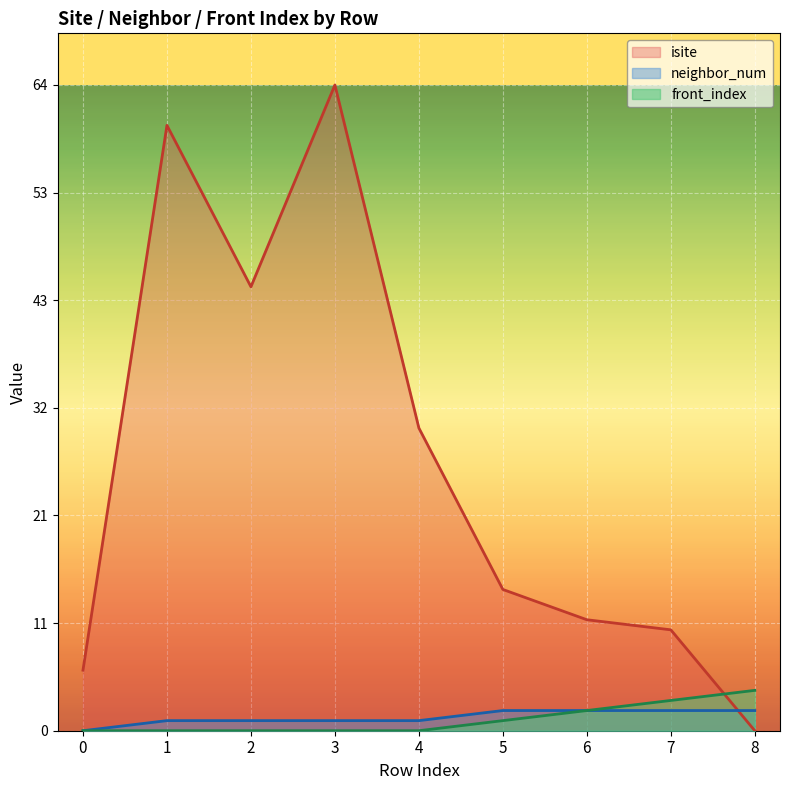

At how many categories does at least one series exceed 7?

7